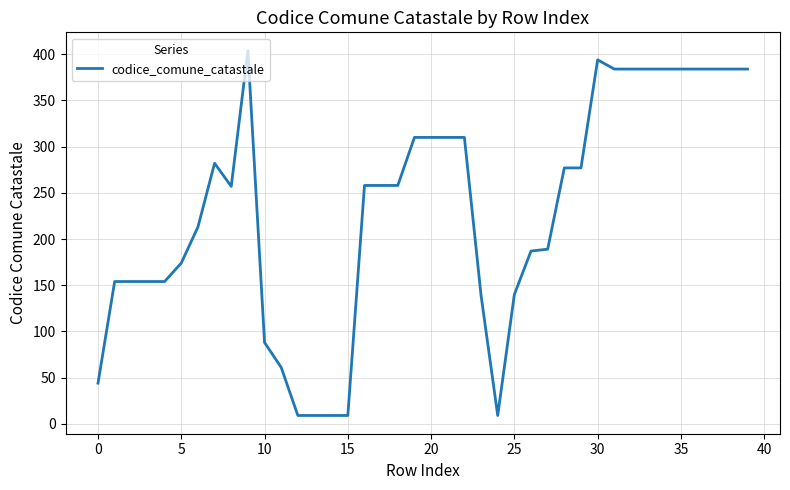

What is the minimum value shown in the chart?

9